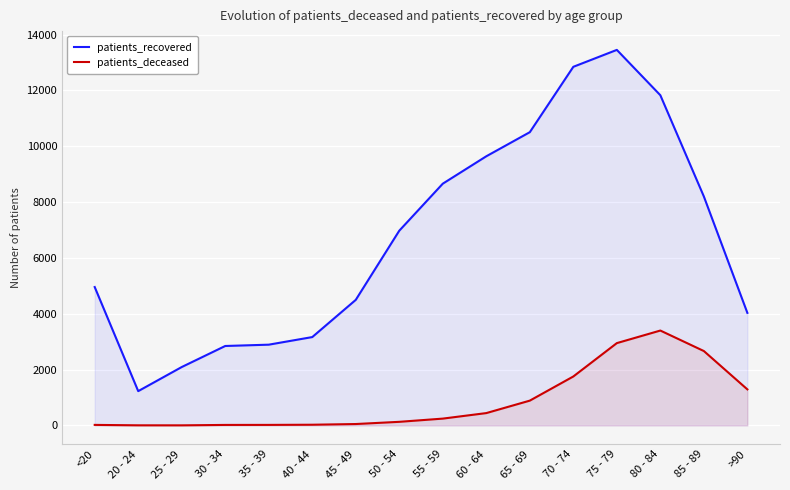

Rank the categories by patients_recovered value from highest to lowest.

75 - 79, 70 - 74, 80 - 84, 65 - 69, 60 - 64, 55 - 59, 85 - 89, 50 - 54, <20, 45 - 49, >90, 40 - 44, 35 - 39, 30 - 34, 25 - 29, 20 - 24